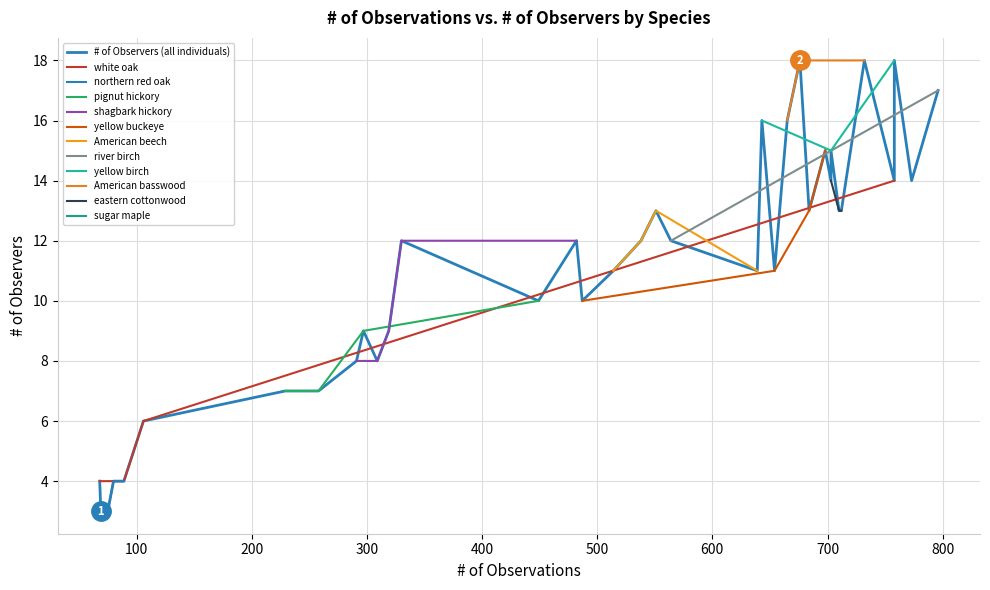

Reading right to left, extract all data points from this chart.

17	14	18	14	18	13	13	15	14	15	13	18	16	11	16	11	12	13	12	11	10	12	10	12	9	8	9	8	7	7	7	6	4	4	4	4	3	3	3	4